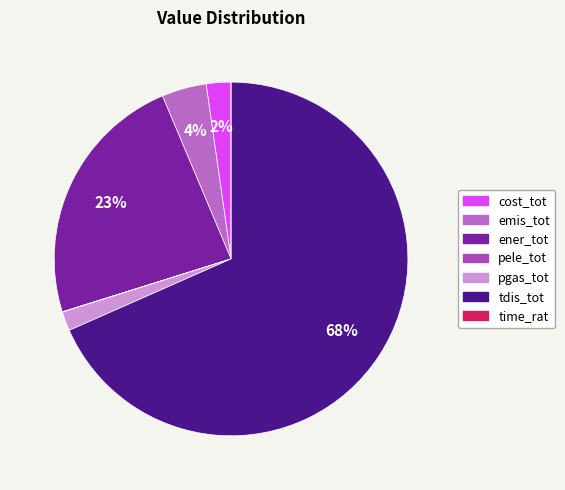

Is there any slice that represents more than half of the pie?

Yes